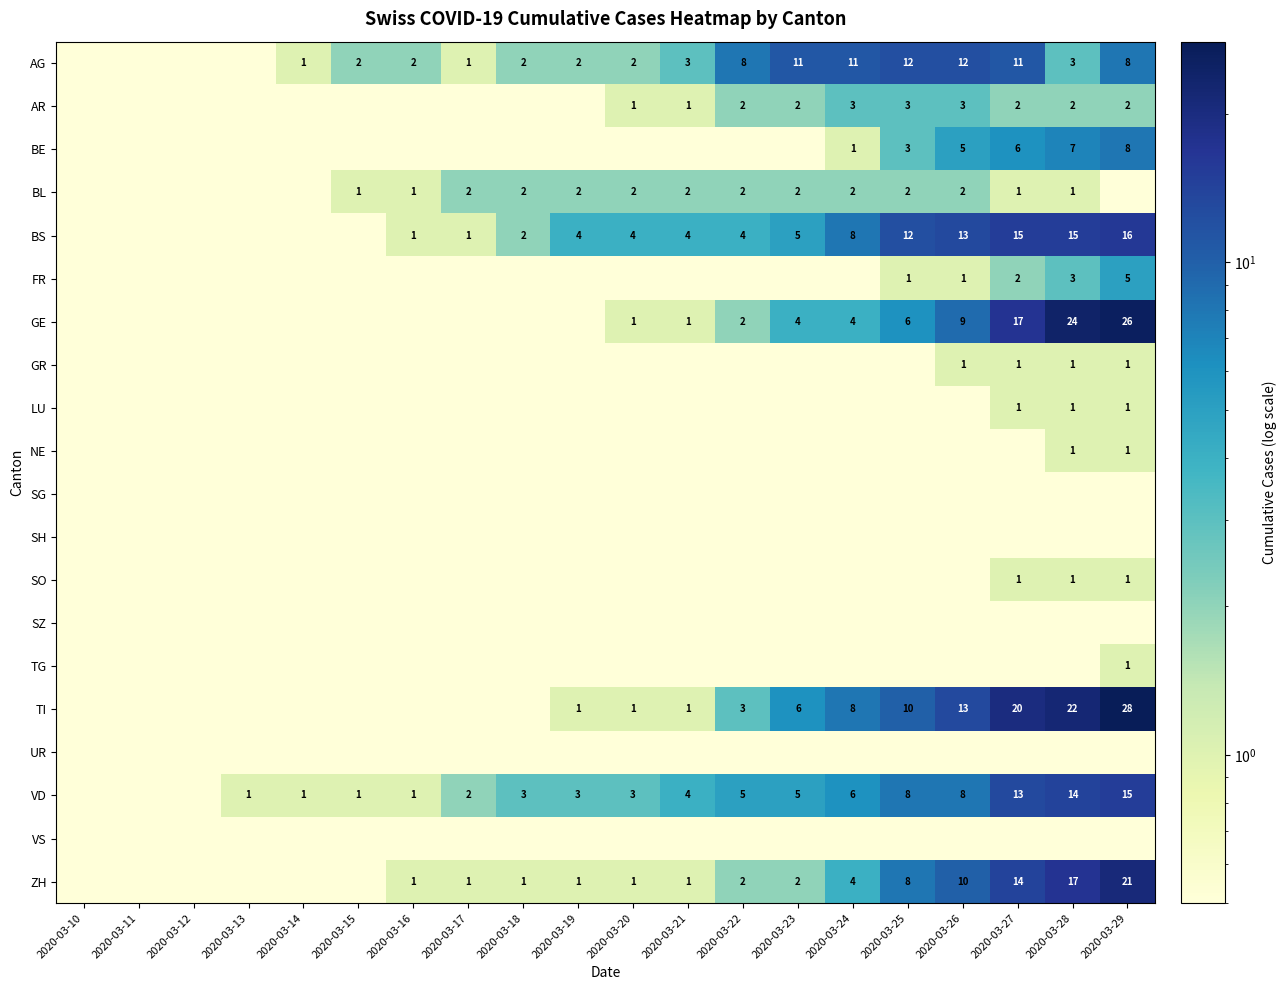

The value of BL at 2020-03-22 is 2.0. True or false?

True